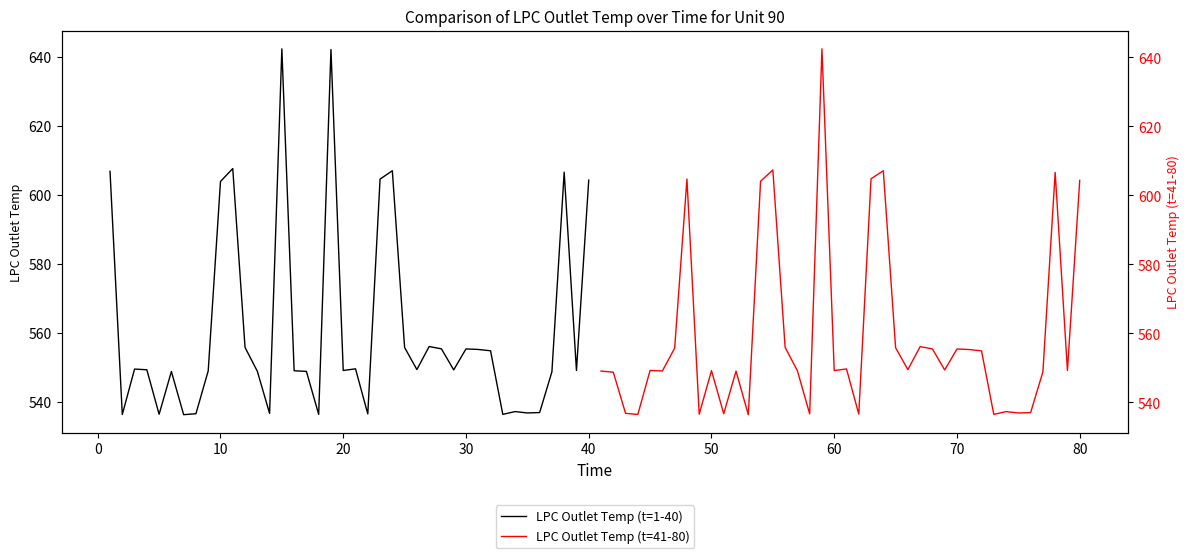

True or false: LPC Outlet Temp (t=1-40) has more than 1 interior local peaks.

True